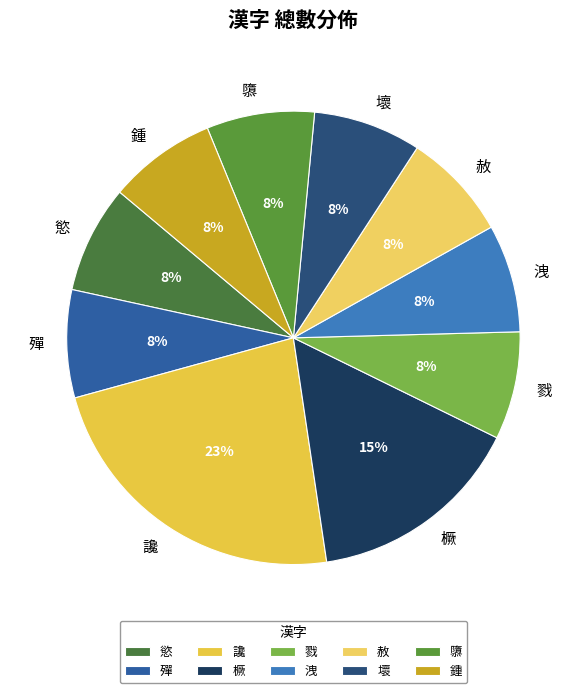

To the nearest percent, what is the average slice percentage?

10%